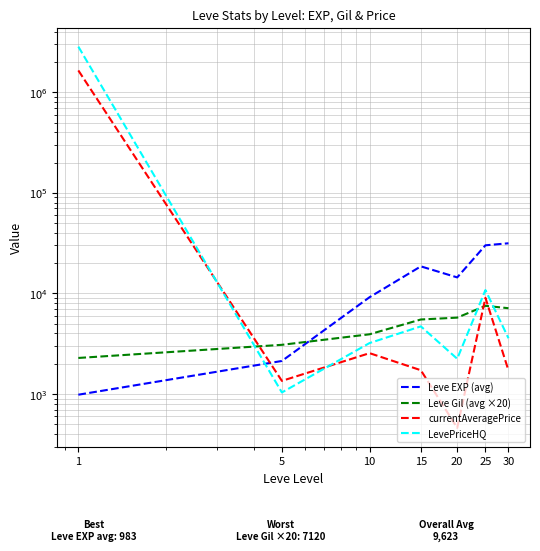

True or false: currentAveragePrice has more than 0 interior local peaks.

True